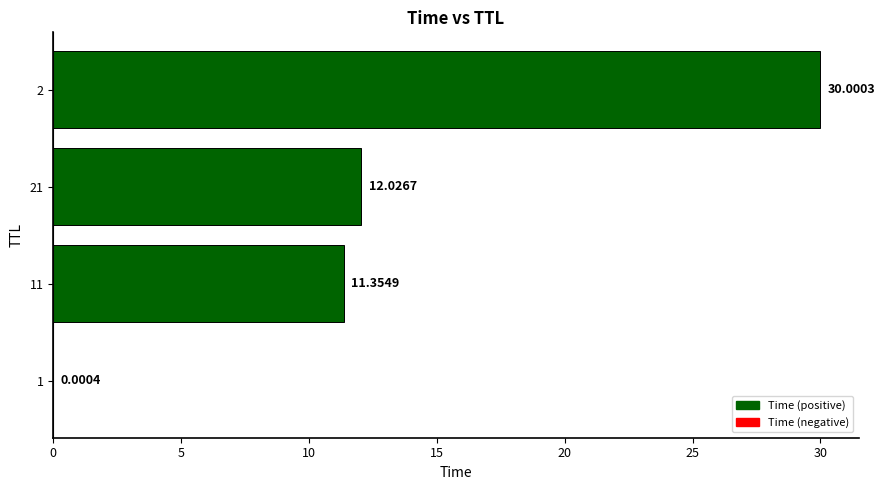

Between 21 and 1, which is larger?

21